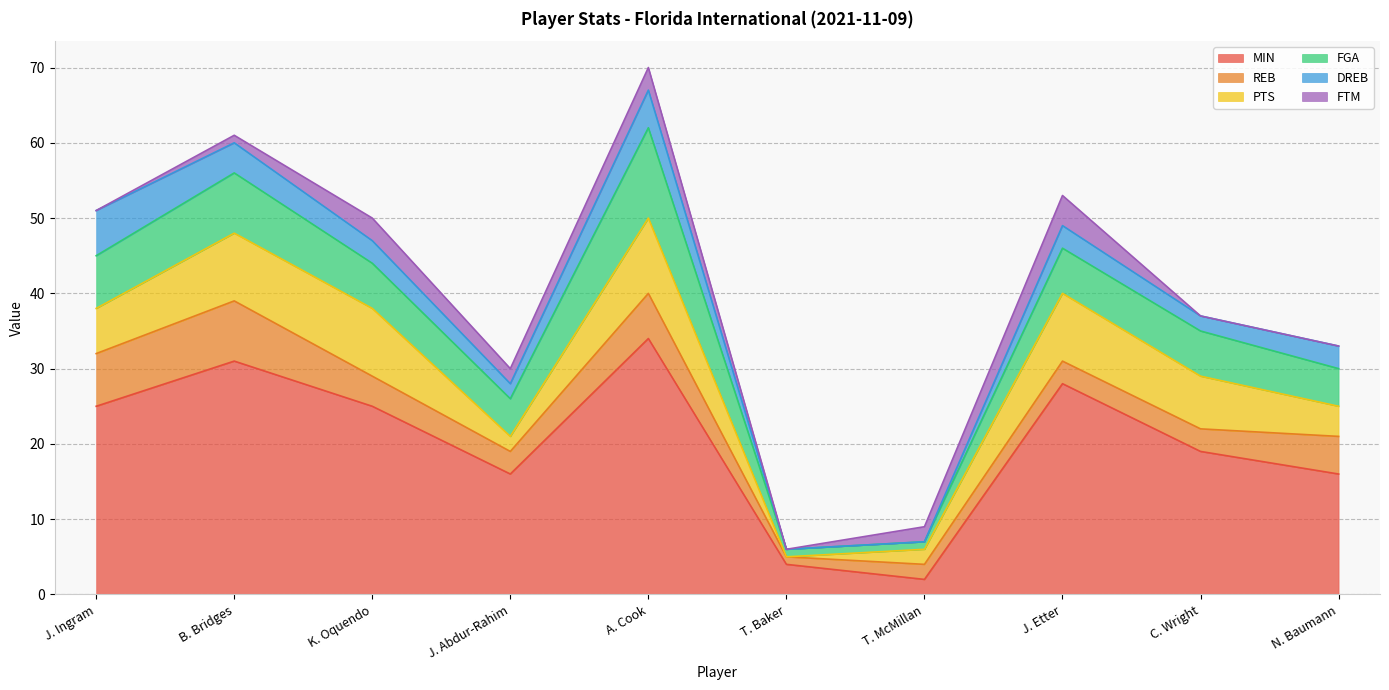

What position from the left is C. Wright?

9